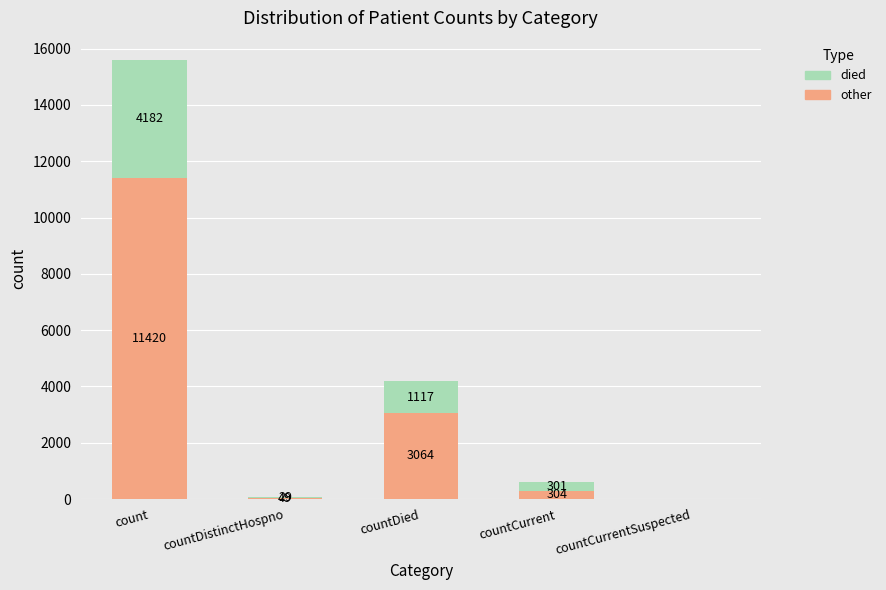

At which label is other closest to 5710?

countDied